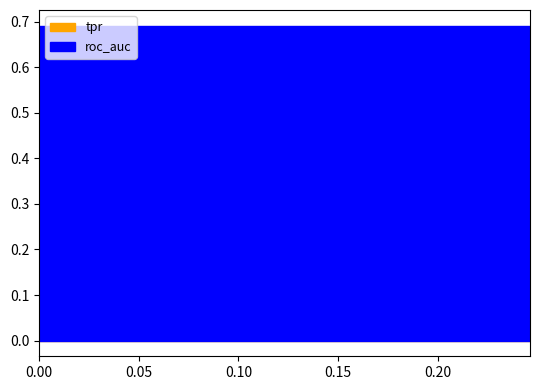

True or false: roc_auc has a value of 0.7 at roc_auc.

True